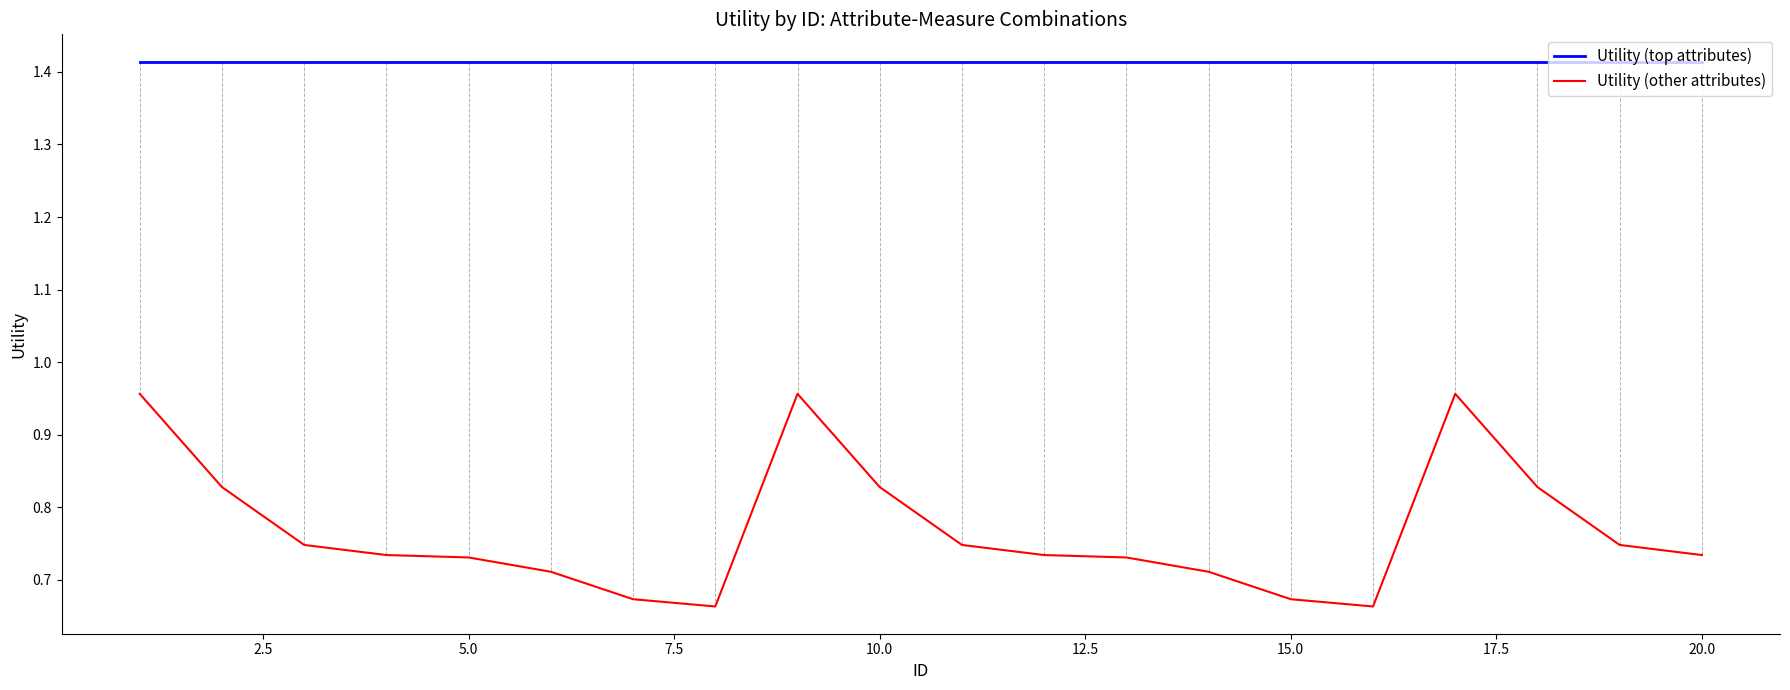

List the series in order of their overall mean, lowest first.

Utility (other attributes), Utility (top attributes)